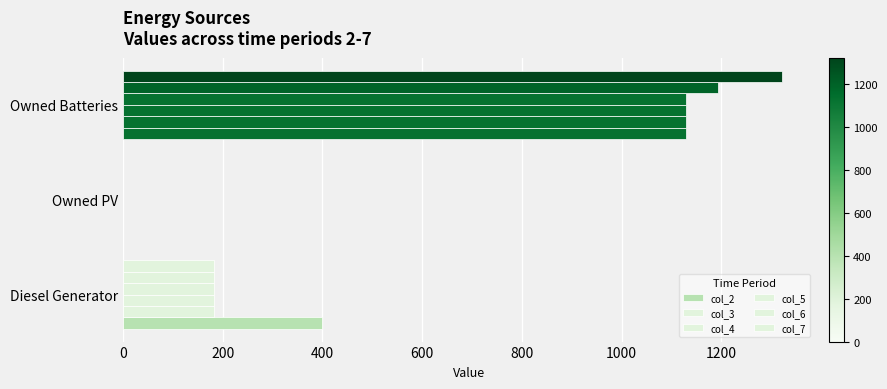

How many series are shown in this chart?

6